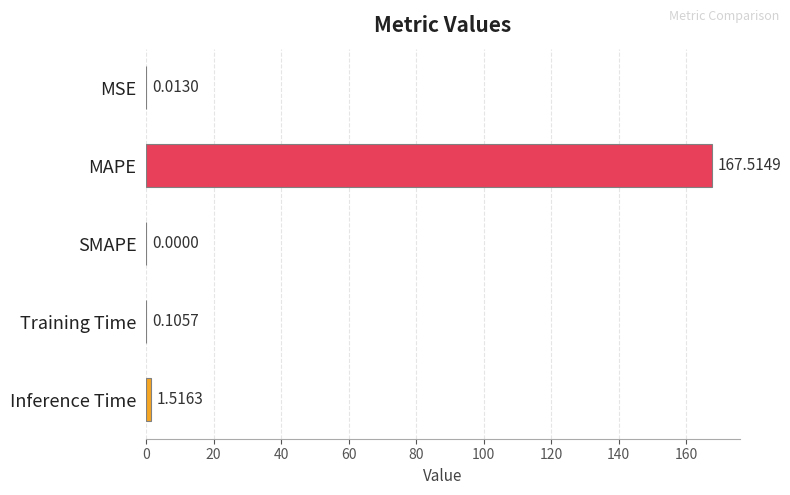

Which label corresponds to the largest value in the chart?

MAPE